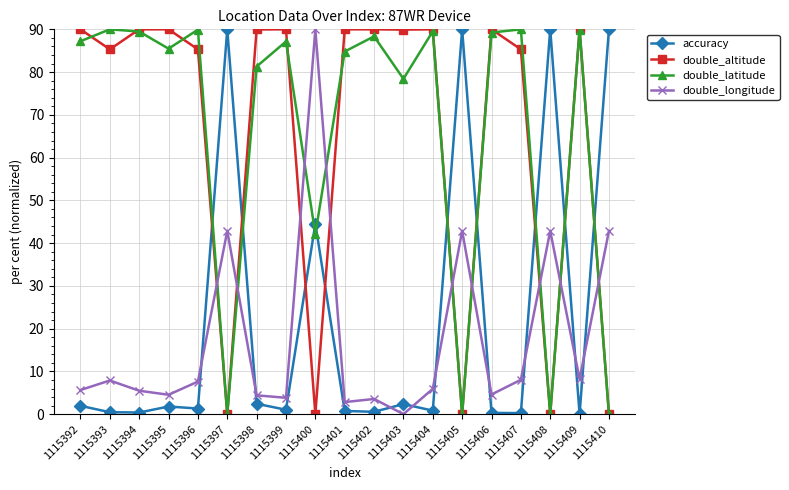

The accuracy series shows 1.0 at 1115399. True or false?

True